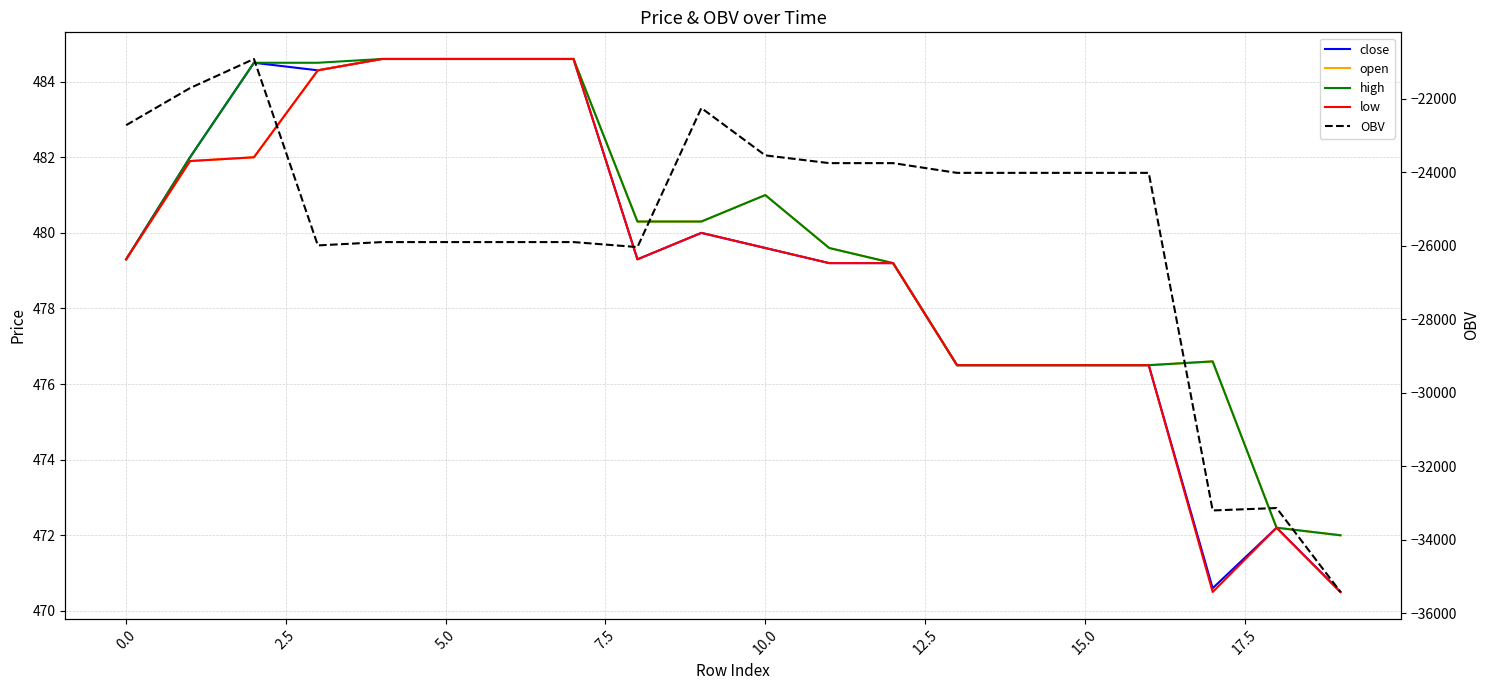

Which series has the largest range (max minus min)?

OBV